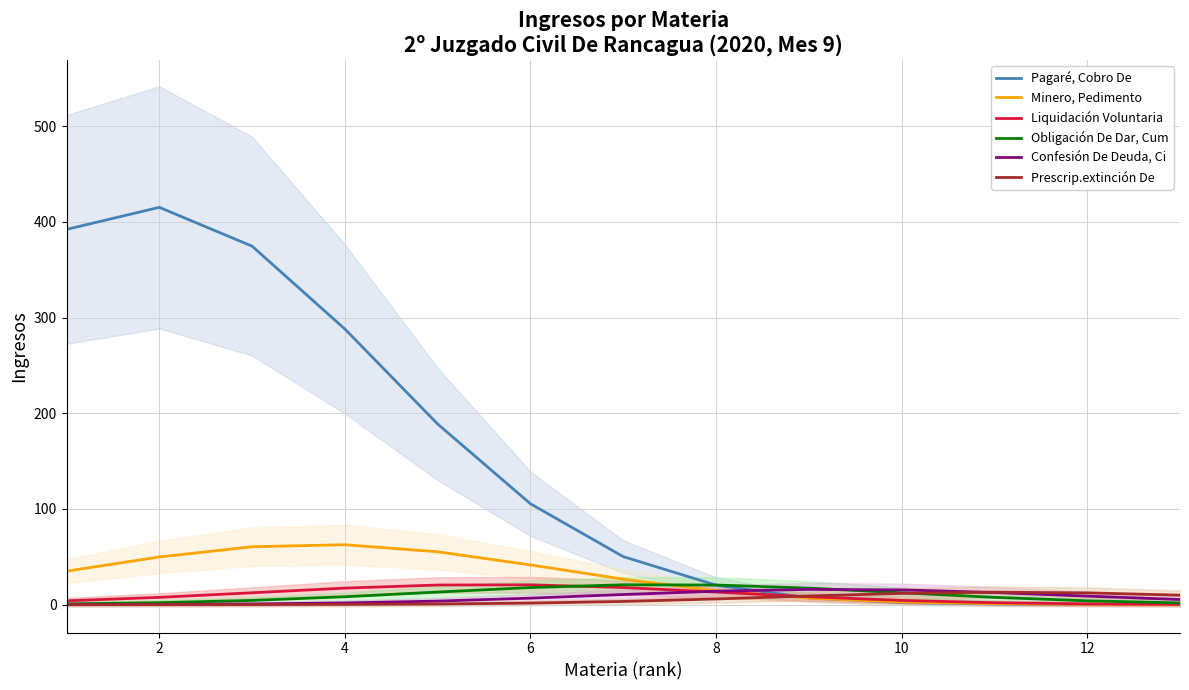

What is the difference between the maximum and second lowest values in the Liquidación Voluntaria series?

19.9